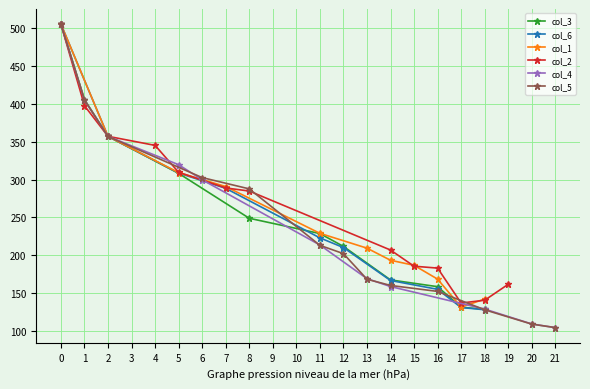

The value of col_1 at 0 is 505.1. True or false?

True